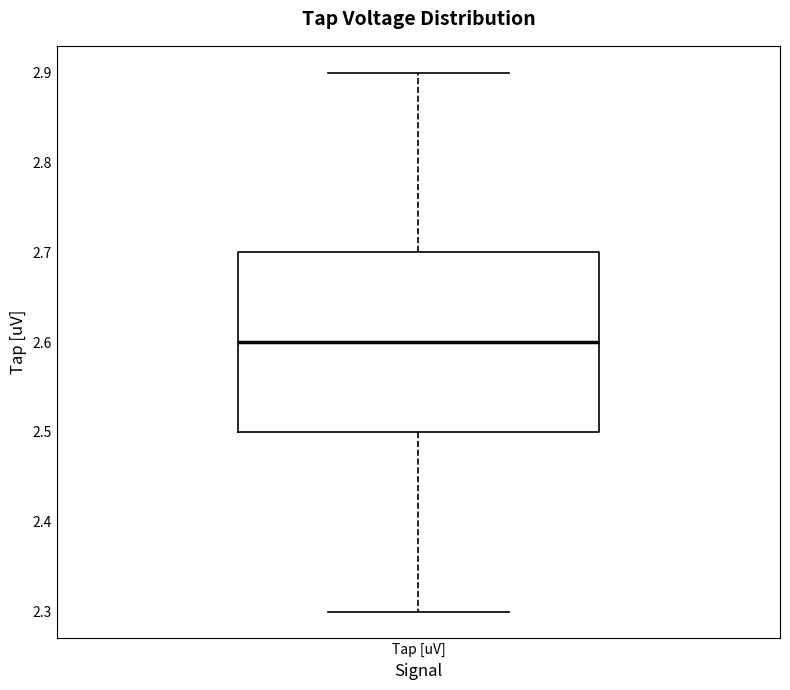

Read this box plot against the y-axis: the position of the median line, the range covered by the box, and the ends of both whiskers. The values are not printed on the chart, so give them approximately, as read against the axis.

median 2.6, box 2.5 to 2.7, whiskers 2.3 to 2.9